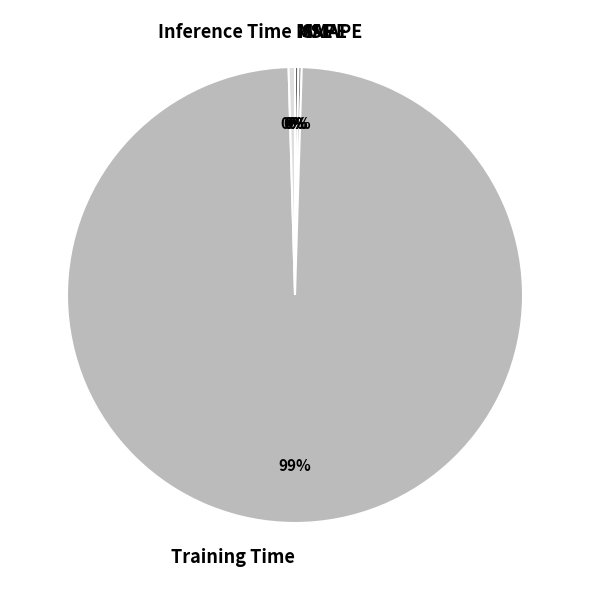

Which category accounts for the majority?

Training Time